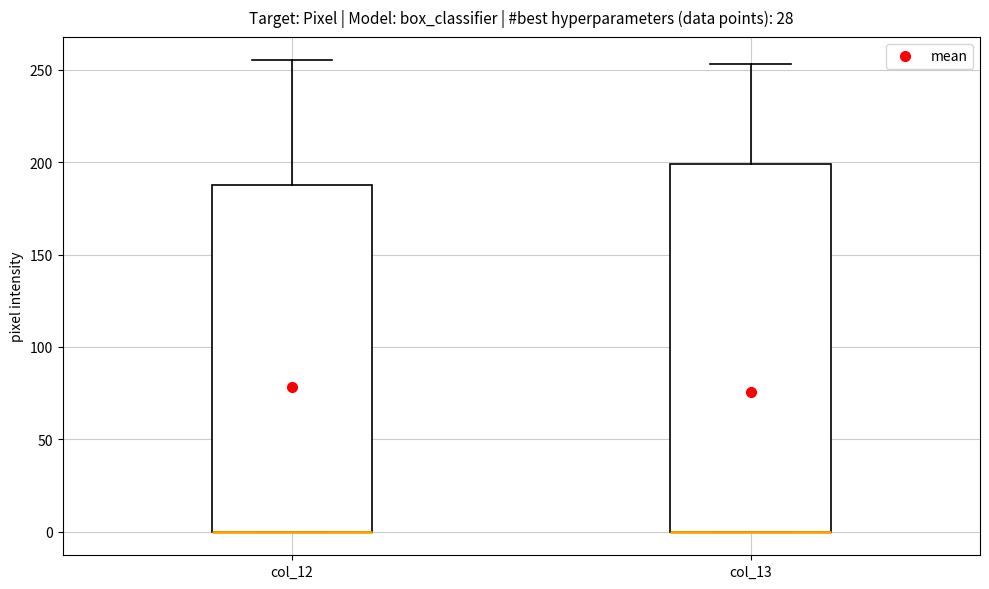

Which box is the tallest, from its lower edge to its upper edge?

col_13